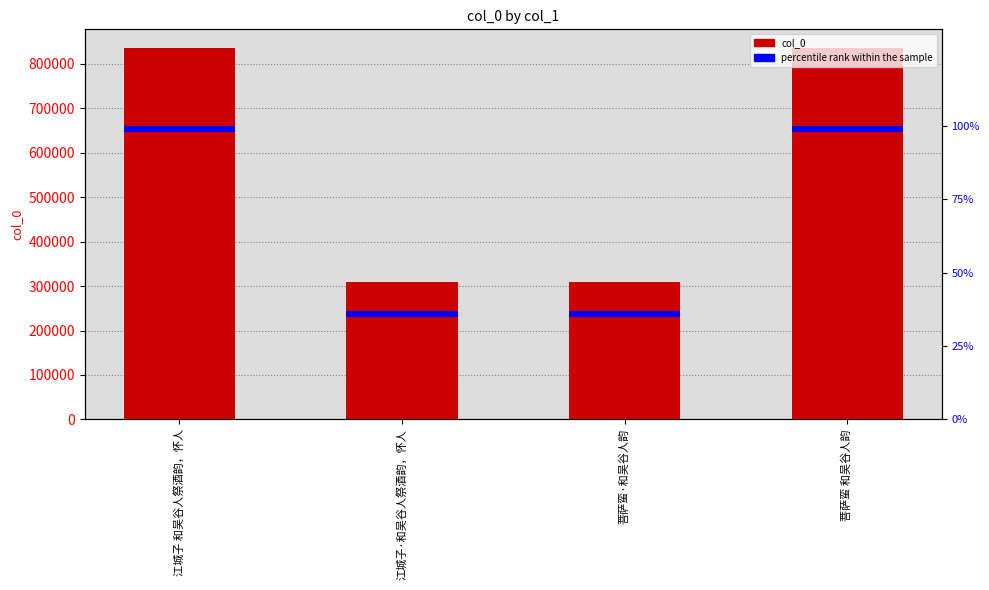

At which category is the sum across all series the highest?

菩萨蛮 和吴谷人韵